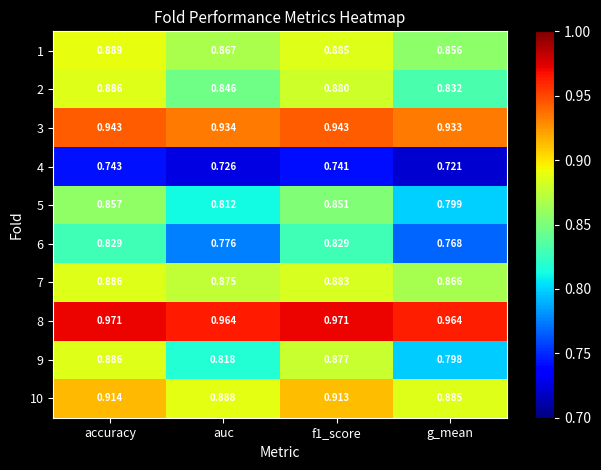

Which category has the lowest value across all series?

g_mean